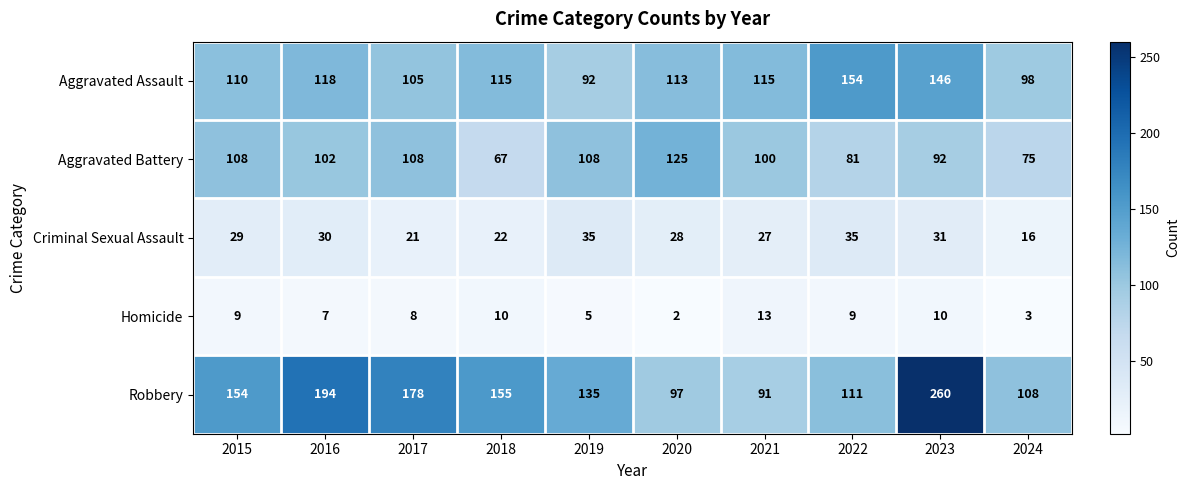

Rank the series at 2018 from highest to lowest value.

Robbery, Aggravated Assault, Aggravated Battery, Criminal Sexual Assault, Homicide